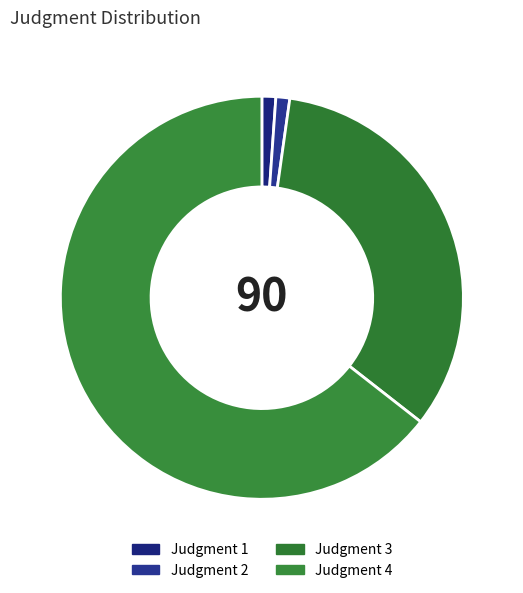

How many slices are in this pie chart?

4